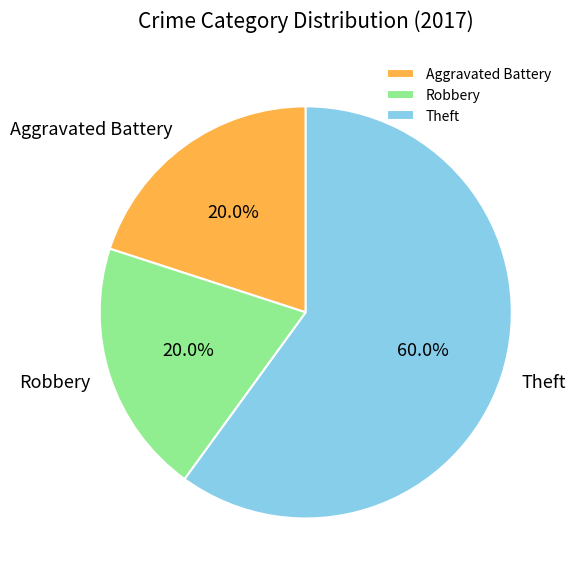

Which category has the biggest portion of the pie?

Theft